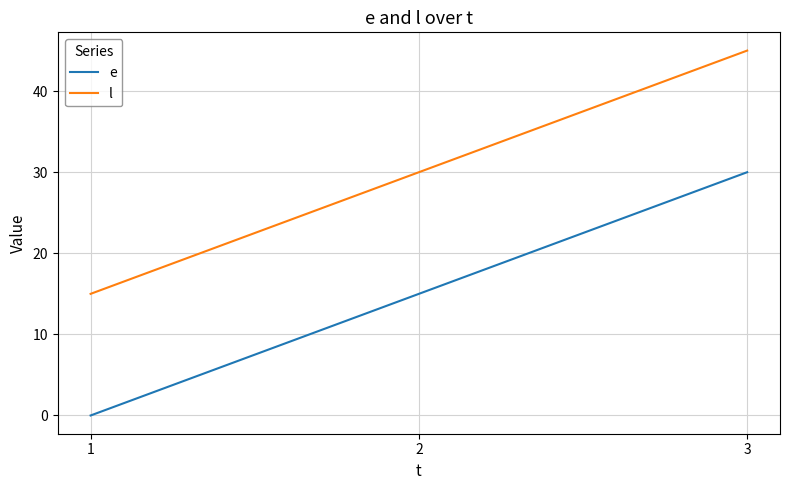

List the series in order of their overall mean, lowest first.

e, l